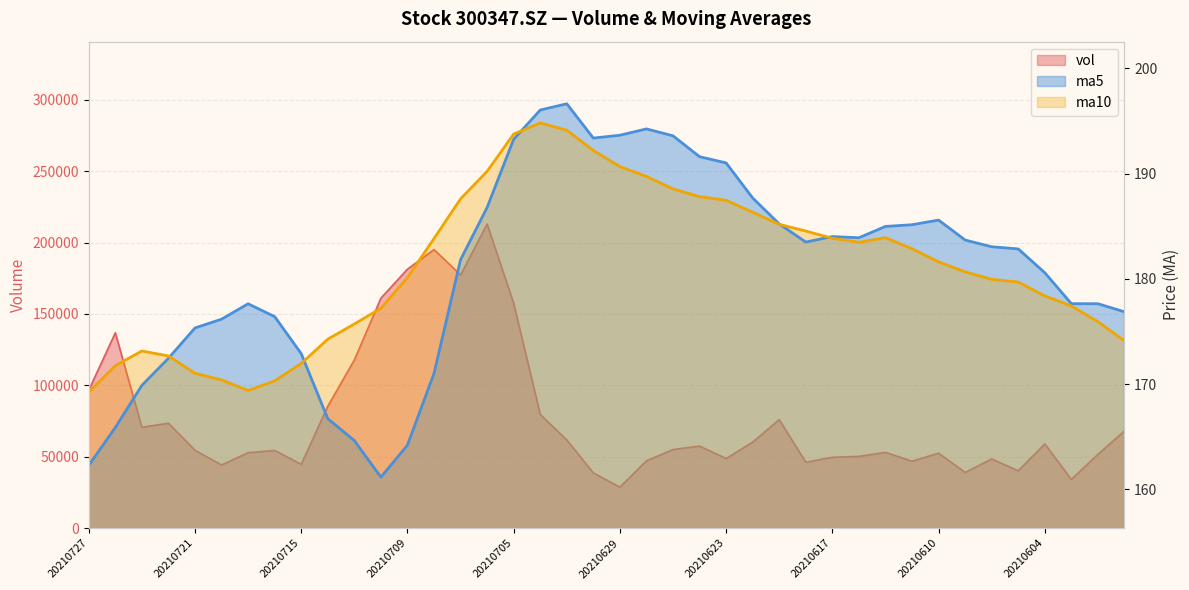

The value of vol at 20210719 is 52817.9. True or false?

True